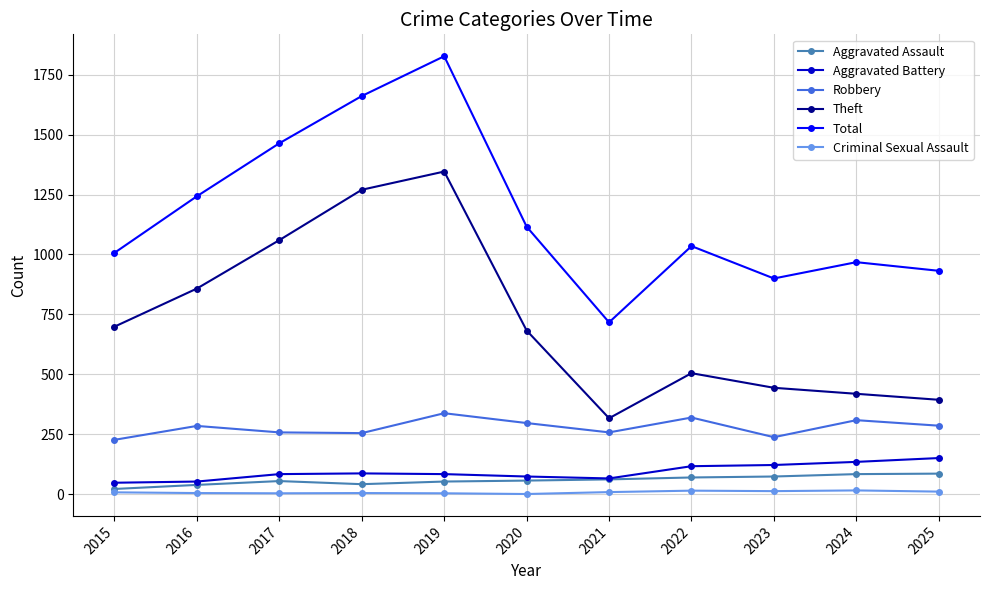

What are all the series names shown in the legend?

Aggravated Assault, Aggravated Battery, Robbery, Theft, Total, Criminal Sexual Assault